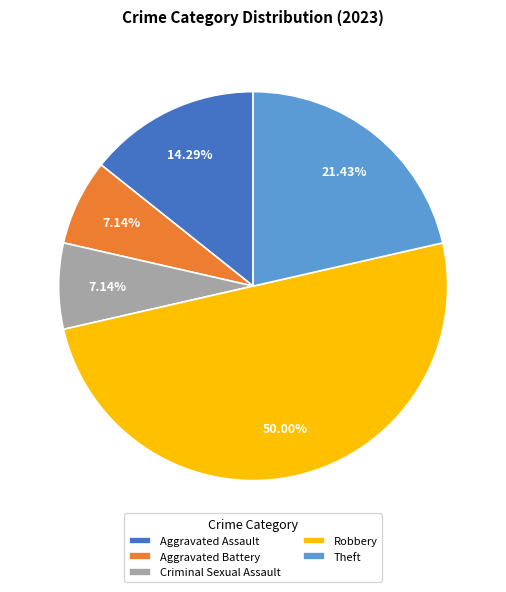

Does Theft represent more than half of the total?

No